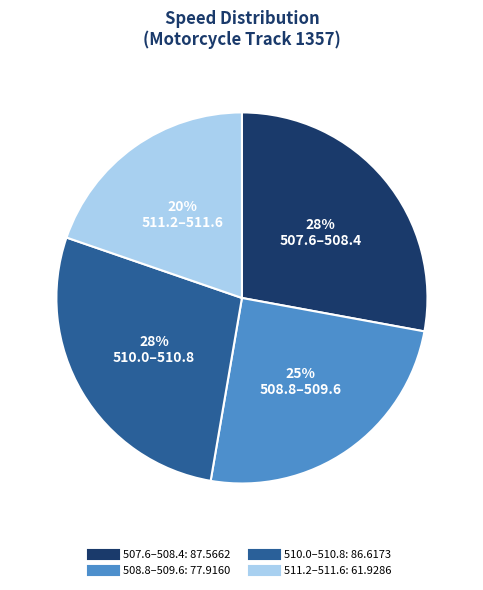

To the nearest percent, what is the difference between the largest and smallest slice percentages?

8%